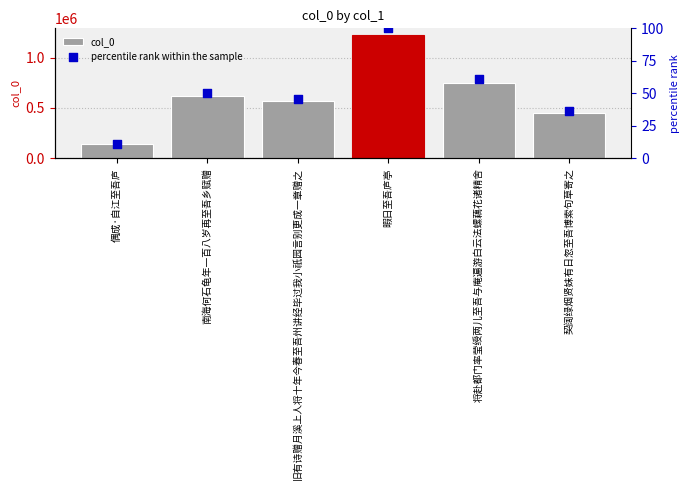

At how many categories does at least one series exceed 516612?

4